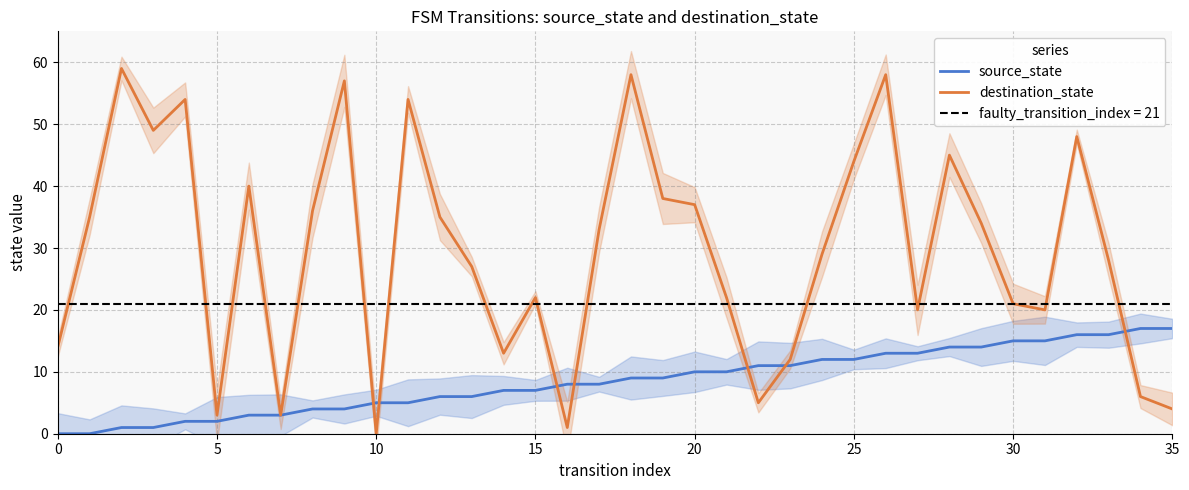

The value of source_state at 25 is 19. True or false?

False